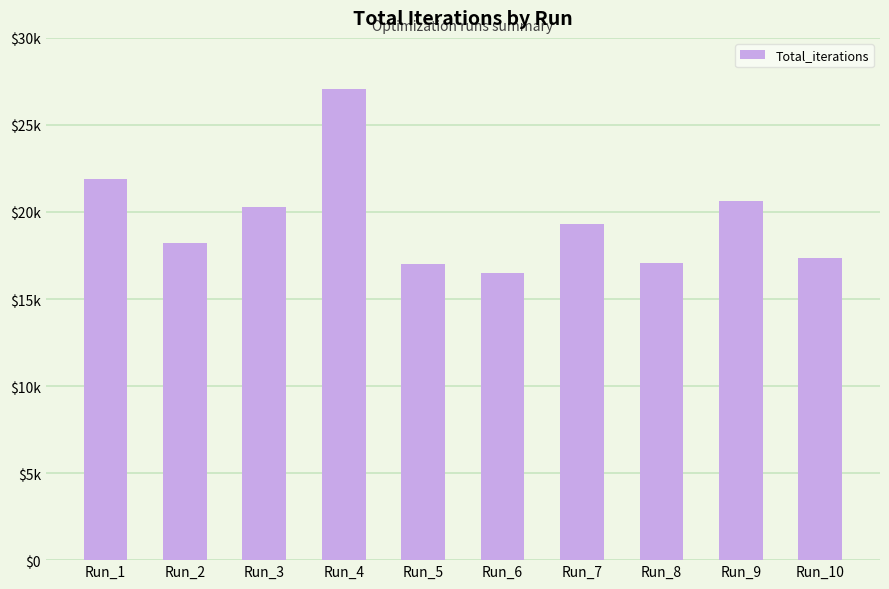

At which label is the value closest to 21773?

Run_1